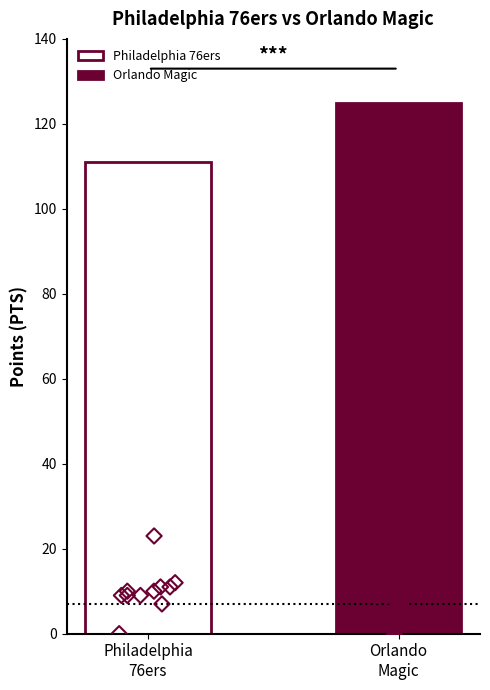

Which series contains the lowest Y value?

76ers players